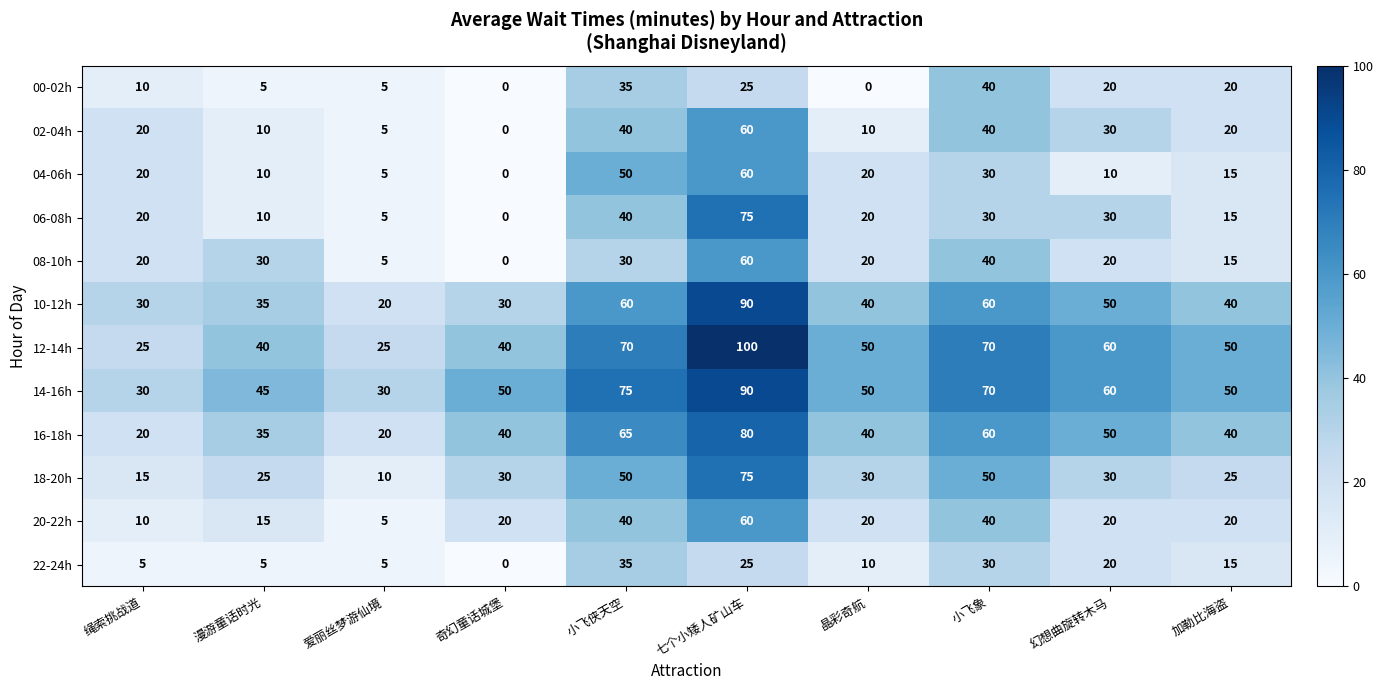

What is the greatest value displayed?

100